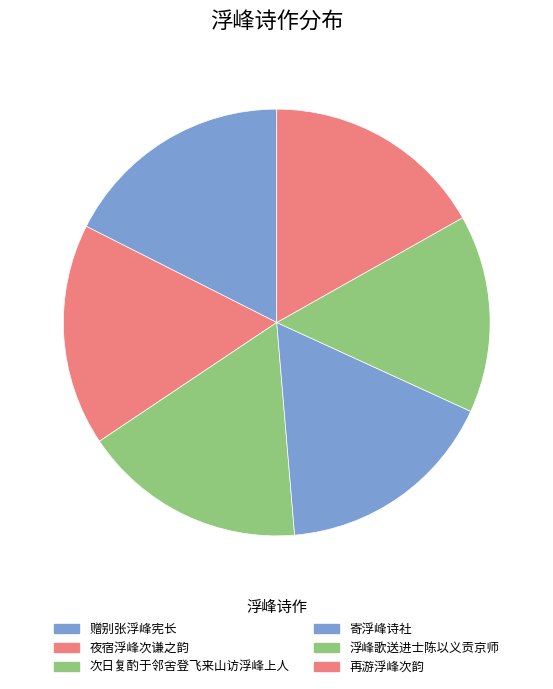

Rank the categories by value from highest to lowest.

赠别张浮峰宪长, 次日复酌于邻舍登飞来山访浮峰上人, 夜宿浮峰次谦之韵, 再游浮峰次韵, 寄浮峰诗社, 浮峰歌送进士陈以义贡京师